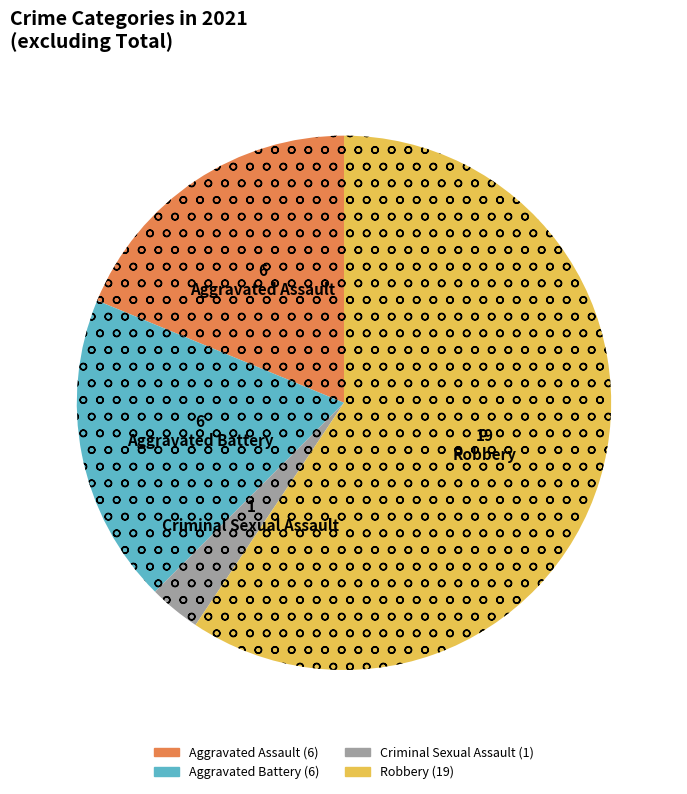

Is there a majority slice in this chart?

Yes